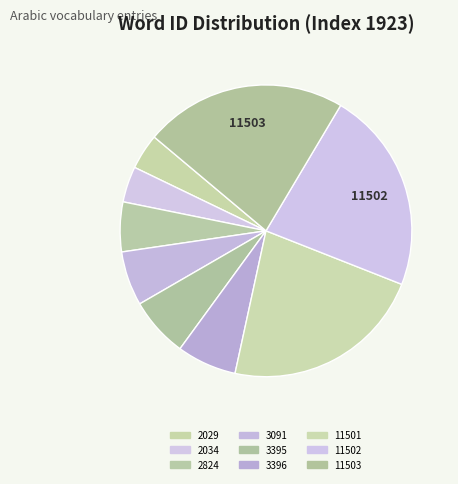

How many slices are in this pie chart?

9